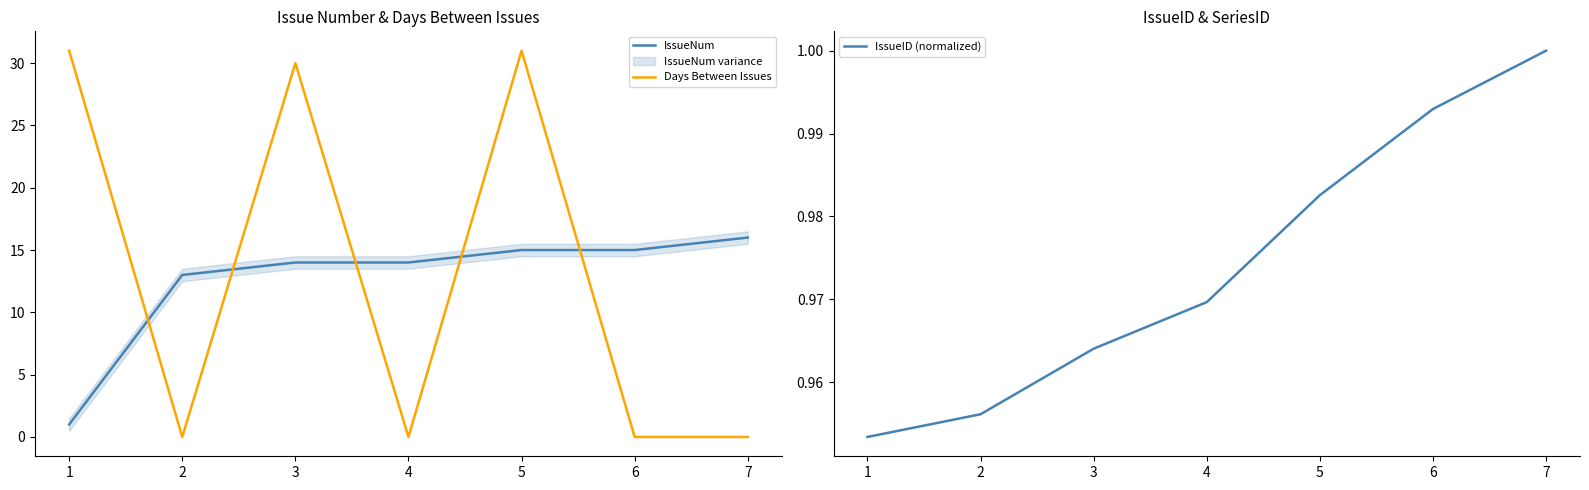

Is it true that IssueNum equals 15.0 at 5?

True